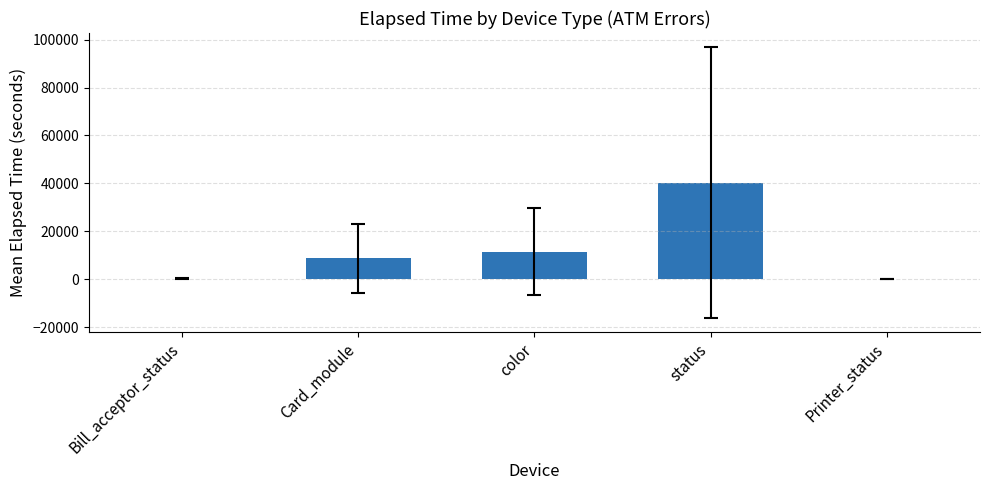

What is the sum of all values?

61022.1